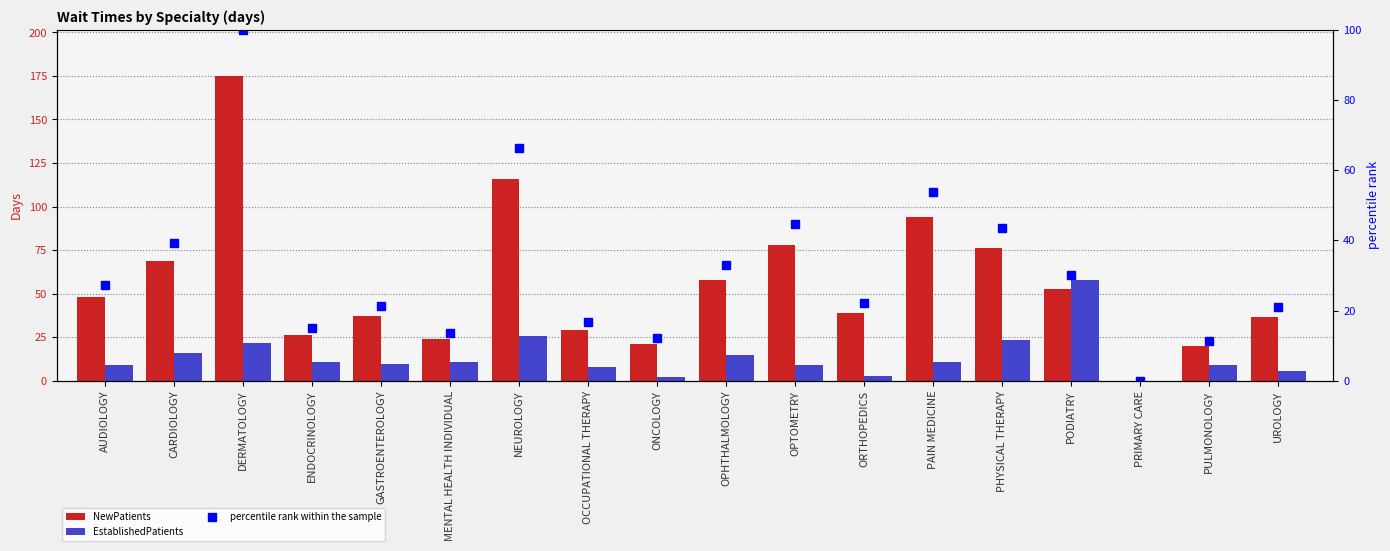

List the labels in order of EstablishedPatients value, largest first.

PODIATRY, NEUROLOGY, PHYSICAL THERAPY, DERMATOLOGY, CARDIOLOGY, OPHTHALMOLOGY, ENDOCRINOLOGY, PAIN MEDICINE, MENTAL HEALTH INDIVIDUAL, GASTROENTEROLOGY, AUDIOLOGY, PULMONOLOGY, OPTOMETRY, OCCUPATIONAL THERAPY, UROLOGY, ORTHOPEDICS, ONCOLOGY, PRIMARY CARE